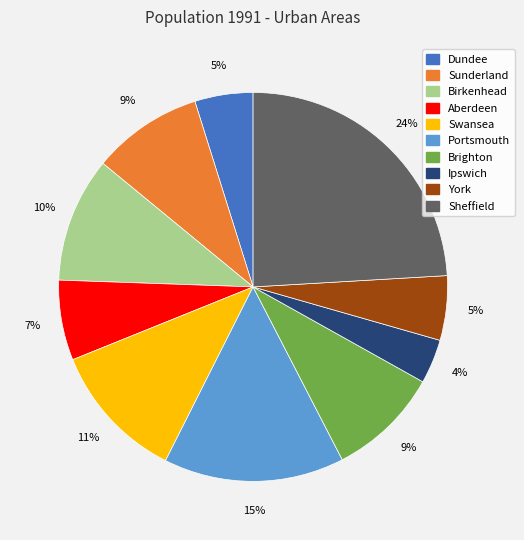

What is the smallest slice in the pie chart?

Ipswich